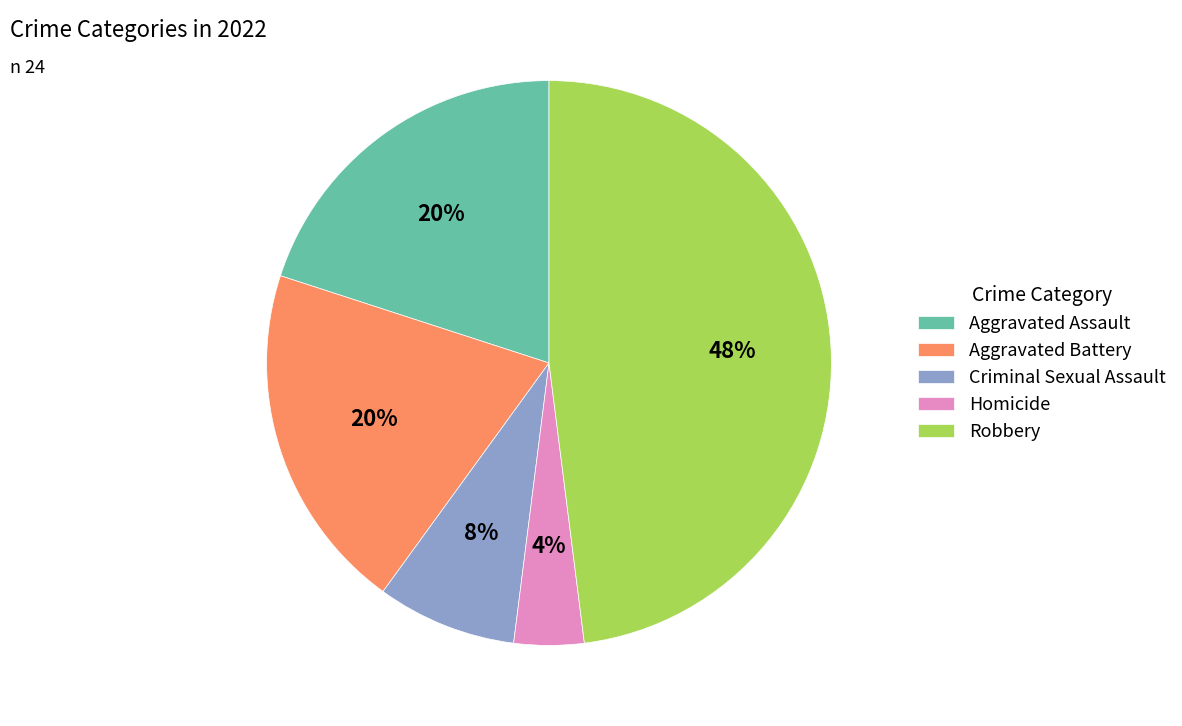

To the nearest percent, what is the difference between the Aggravated Assault and Criminal Sexual Assault slice percentages?

12%